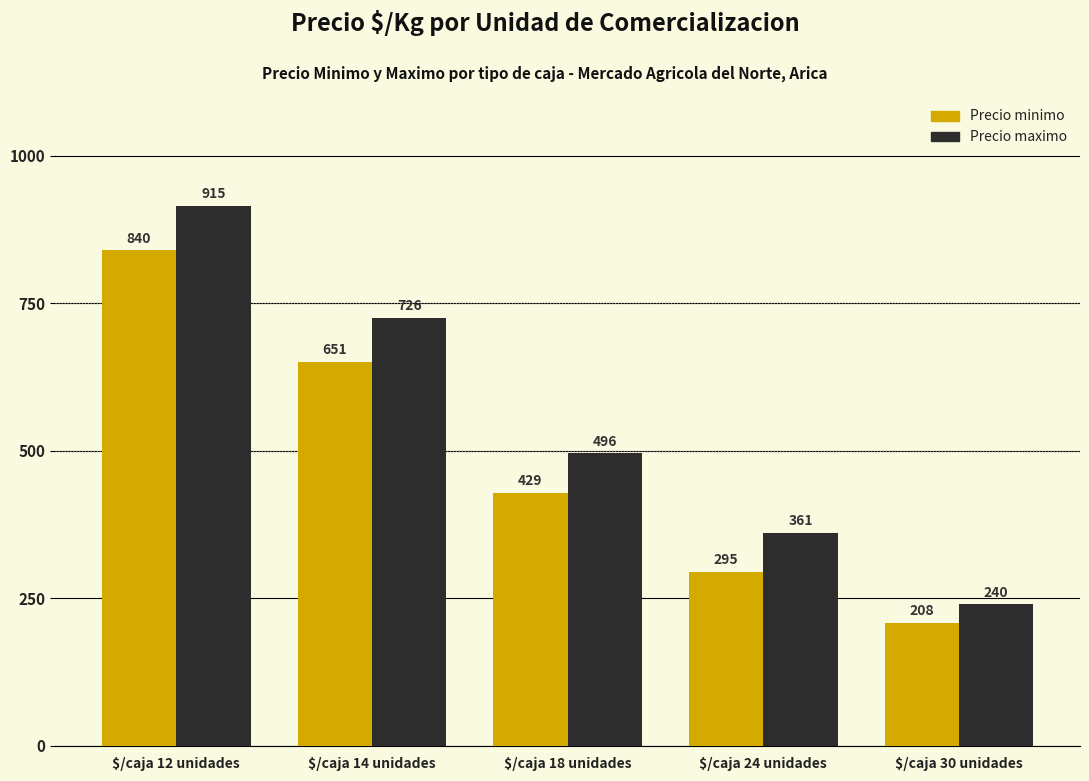

List the series in order of their overall mean, lowest first.

Precio minimo, Precio maximo